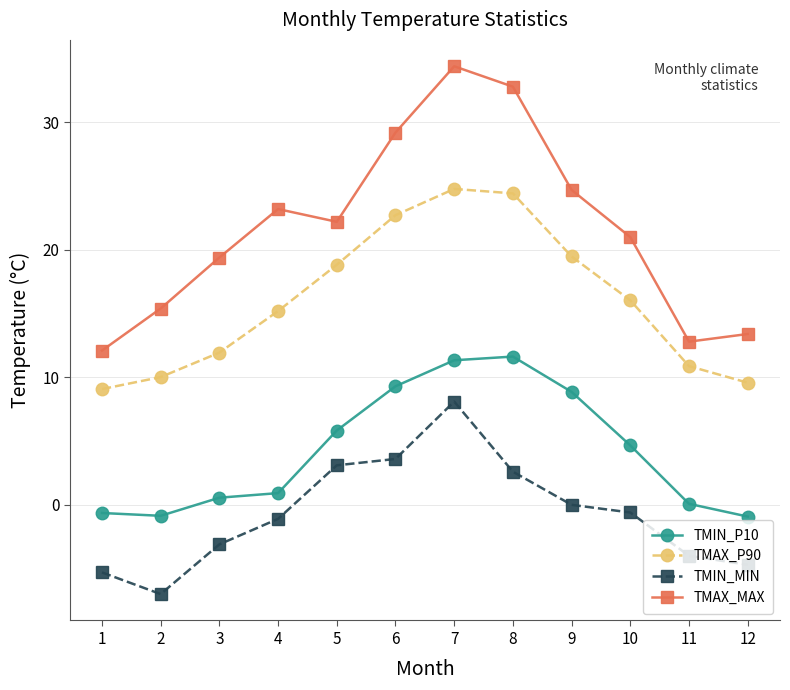

Count the number of categories in the chart.

12